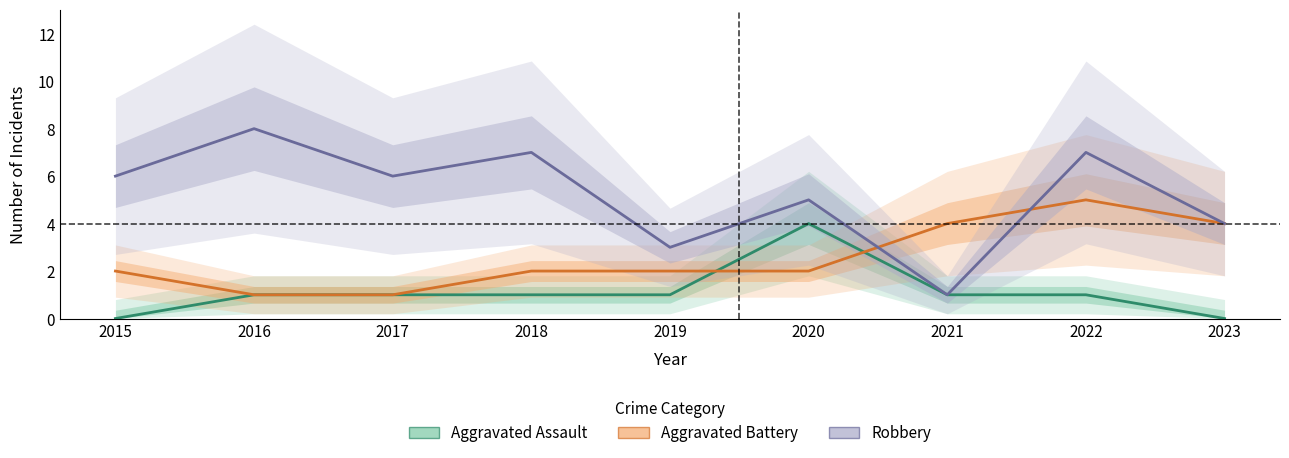

Count the number of data series in this chart.

3